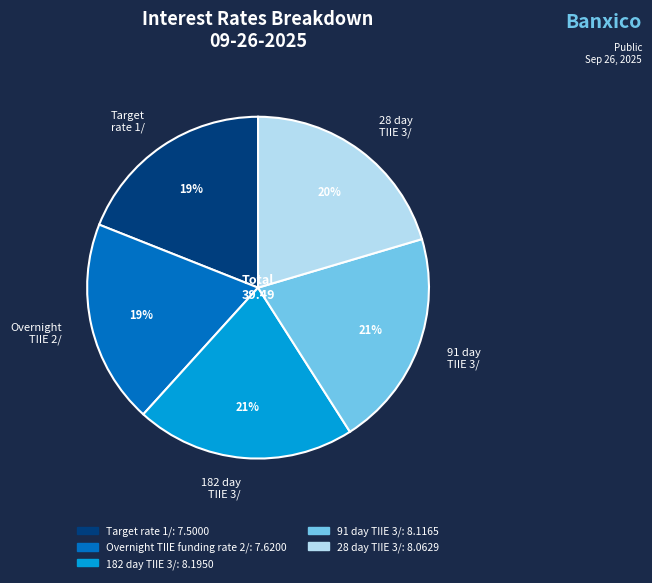

What percentage is the Target rate 1/ slice, to the nearest percent?

19%